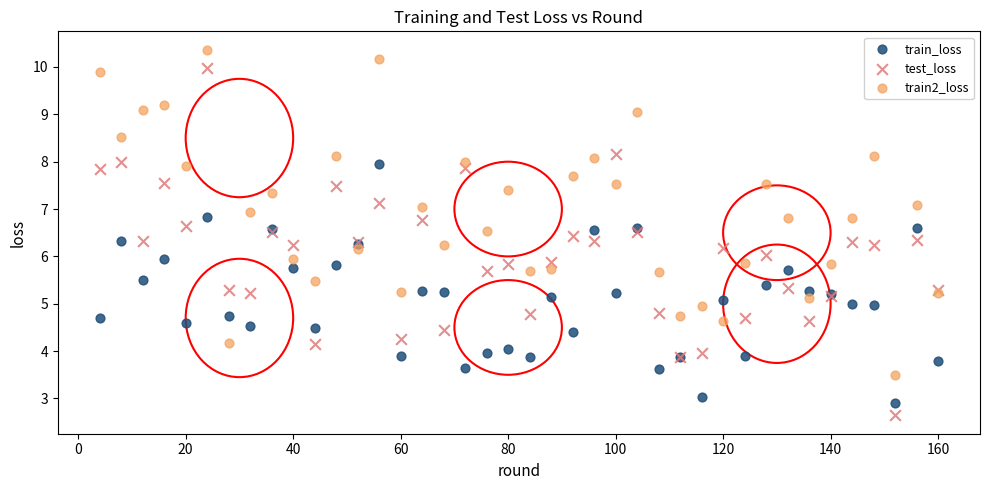

Which series has the widest spread of Y values?

test_loss